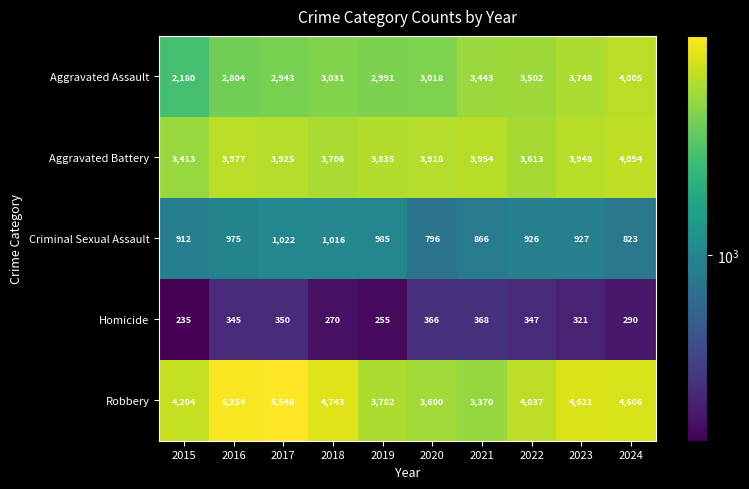

What is the smallest value displayed?

235